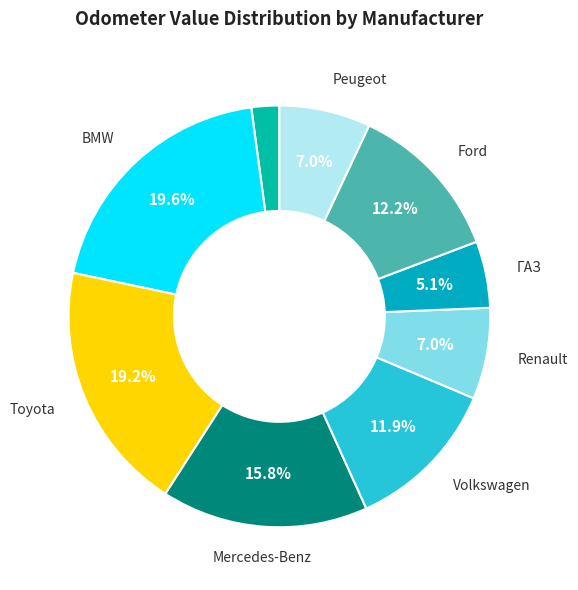

Is there a majority slice in this chart?

No